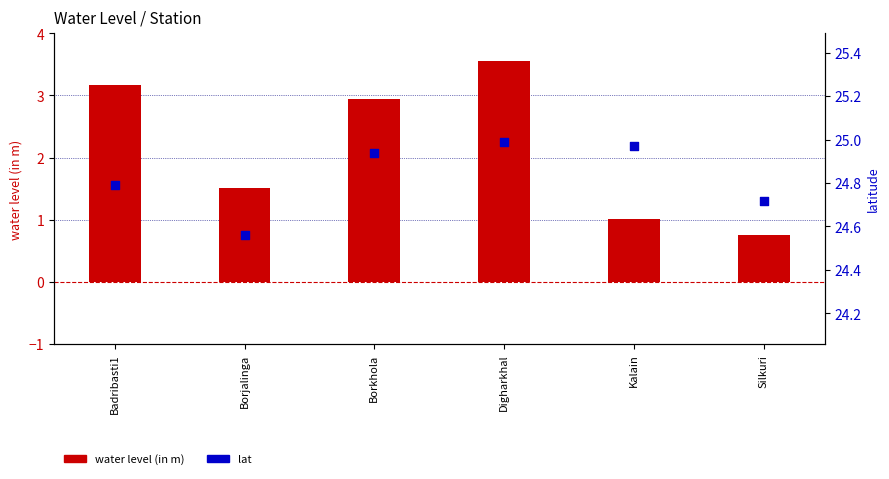

Which series contains the highest Y value?

lat